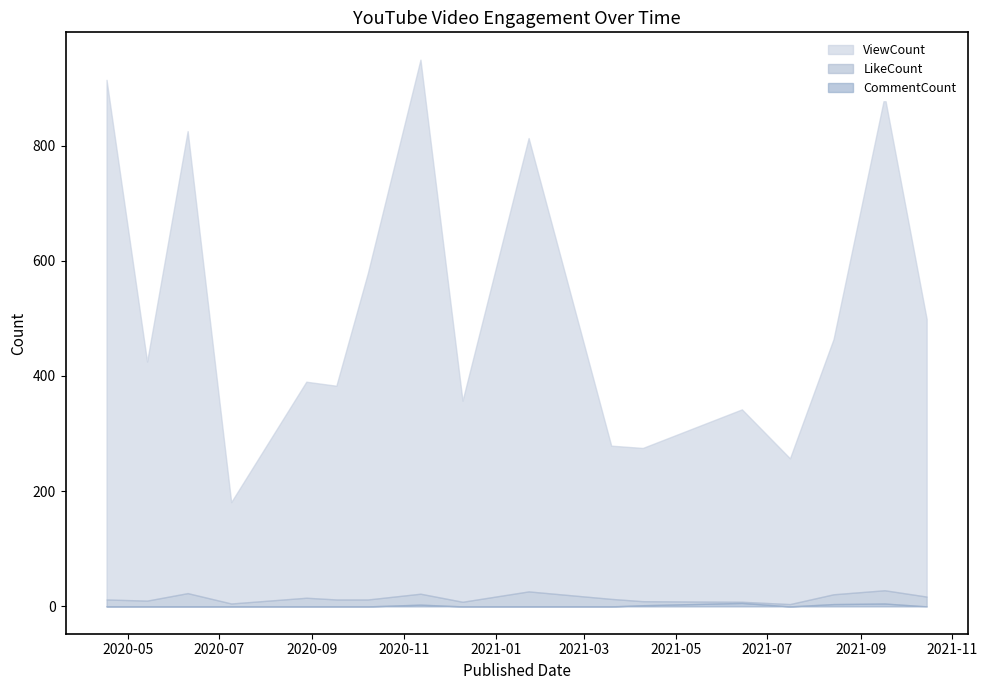

Is it true that LikeCount equals 25 at 2020-08-28?

False